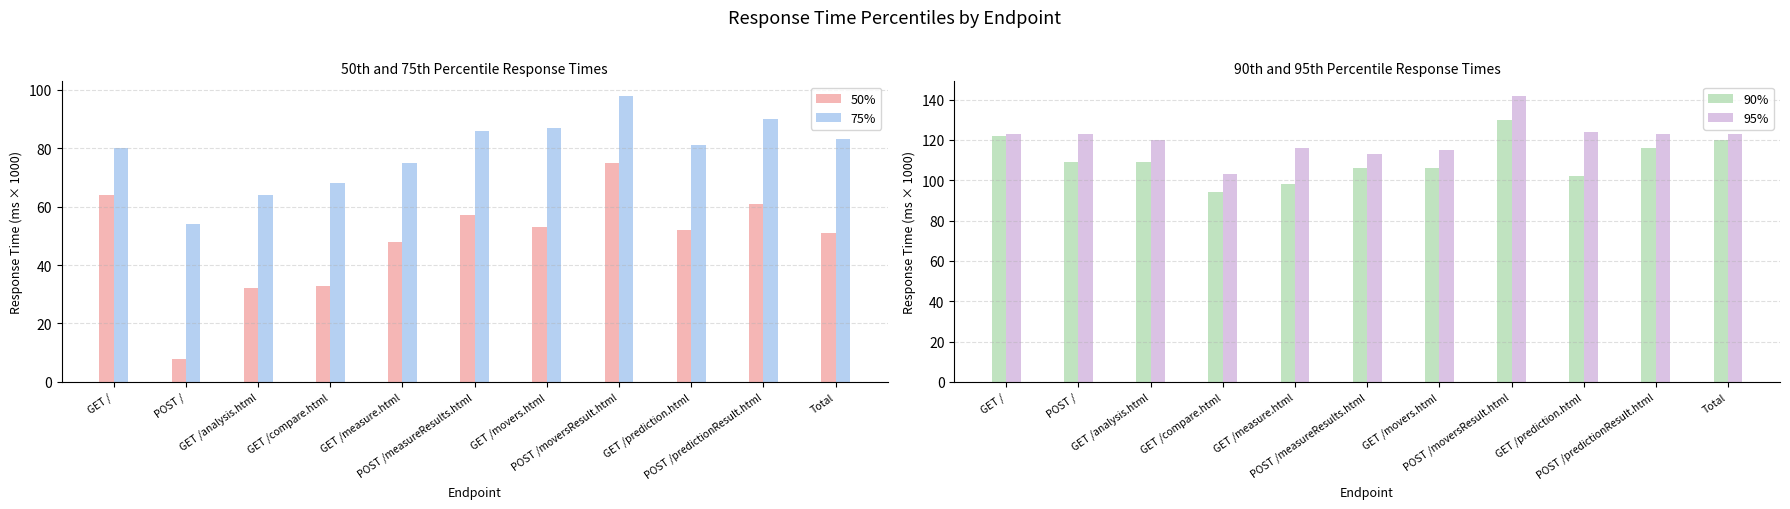

What is the spread (max minus min) of values at POST /predictionResult.html?

62.0